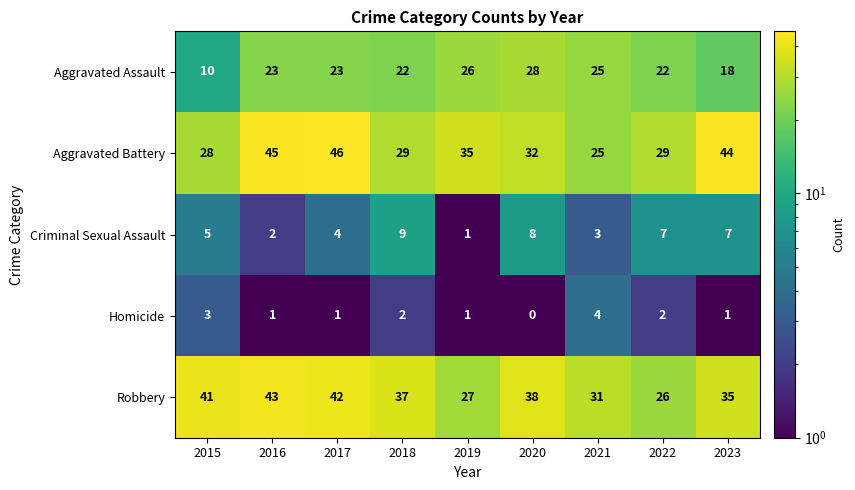

Which label corresponds to the smallest value in the chart?

2020